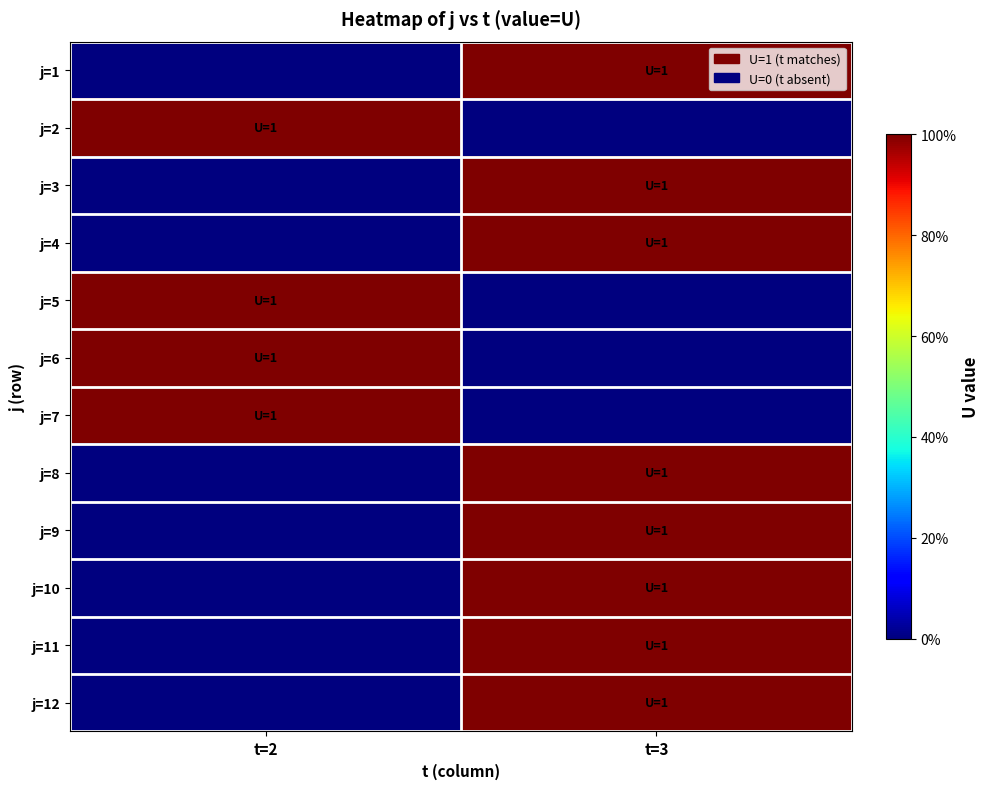

Reading right to left, list all the values displayed in this chart.

j=1: t=3=1	t=2=0
j=2: t=3=0	t=2=1
j=3: t=3=1	t=2=0
j=4: t=3=1	t=2=0
j=5: t=3=0	t=2=1
j=6: t=3=0	t=2=1
j=7: t=3=0	t=2=1
j=8: t=3=1	t=2=0
j=9: t=3=1	t=2=0
j=10: t=3=1	t=2=0
j=11: t=3=1	t=2=0
j=12: t=3=1	t=2=0